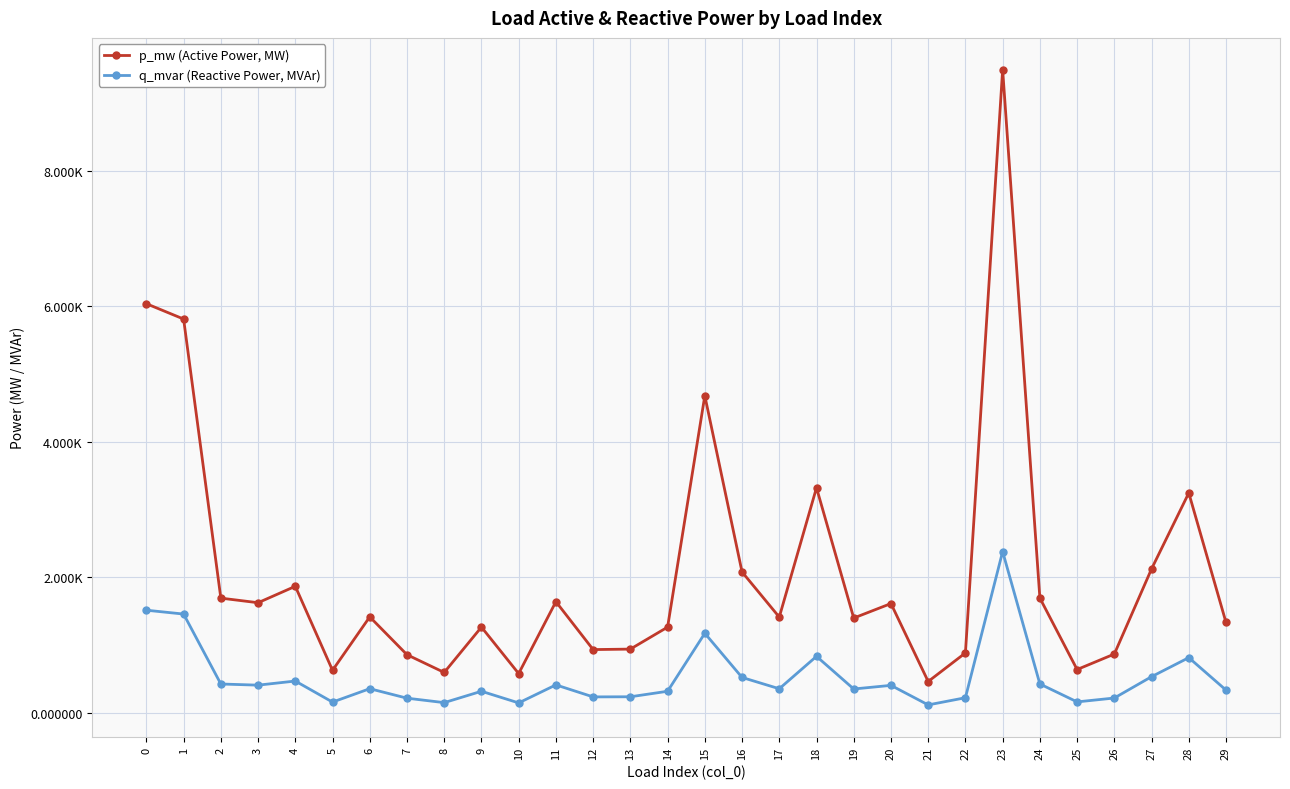

Which has a higher value, 18 or 19?

18